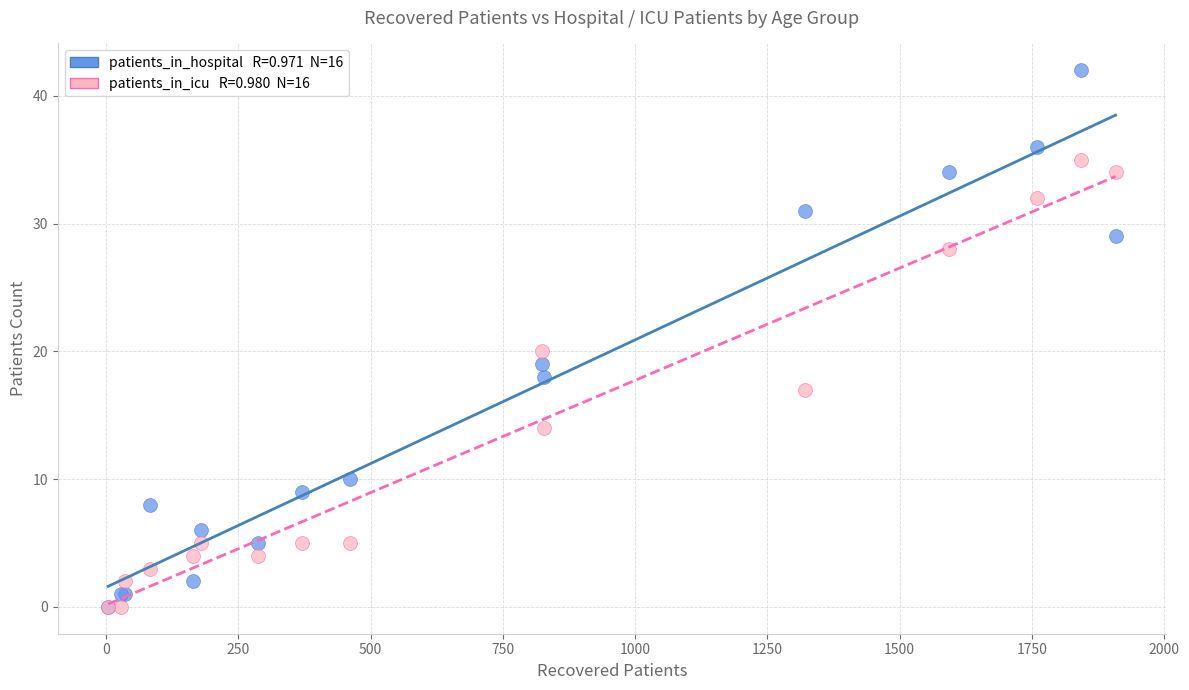

Across all series, what Y value is closest to 21?

20